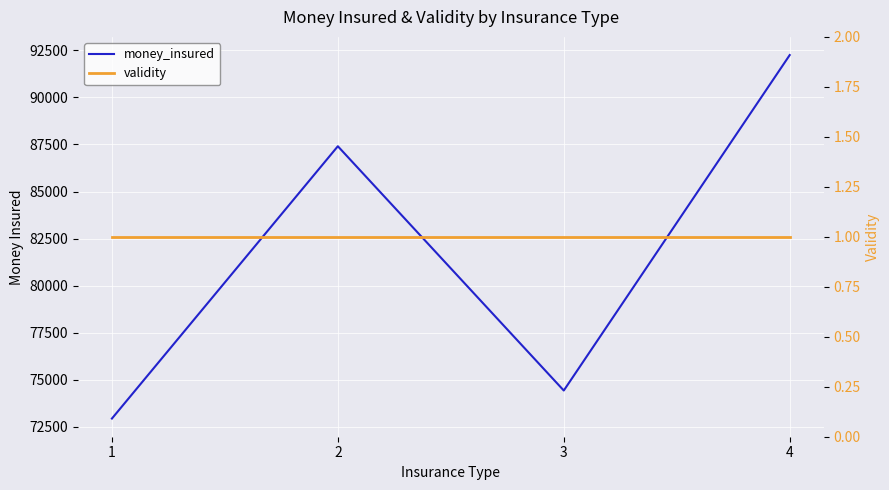

How many interior local peaks does the money_insured series have?

1